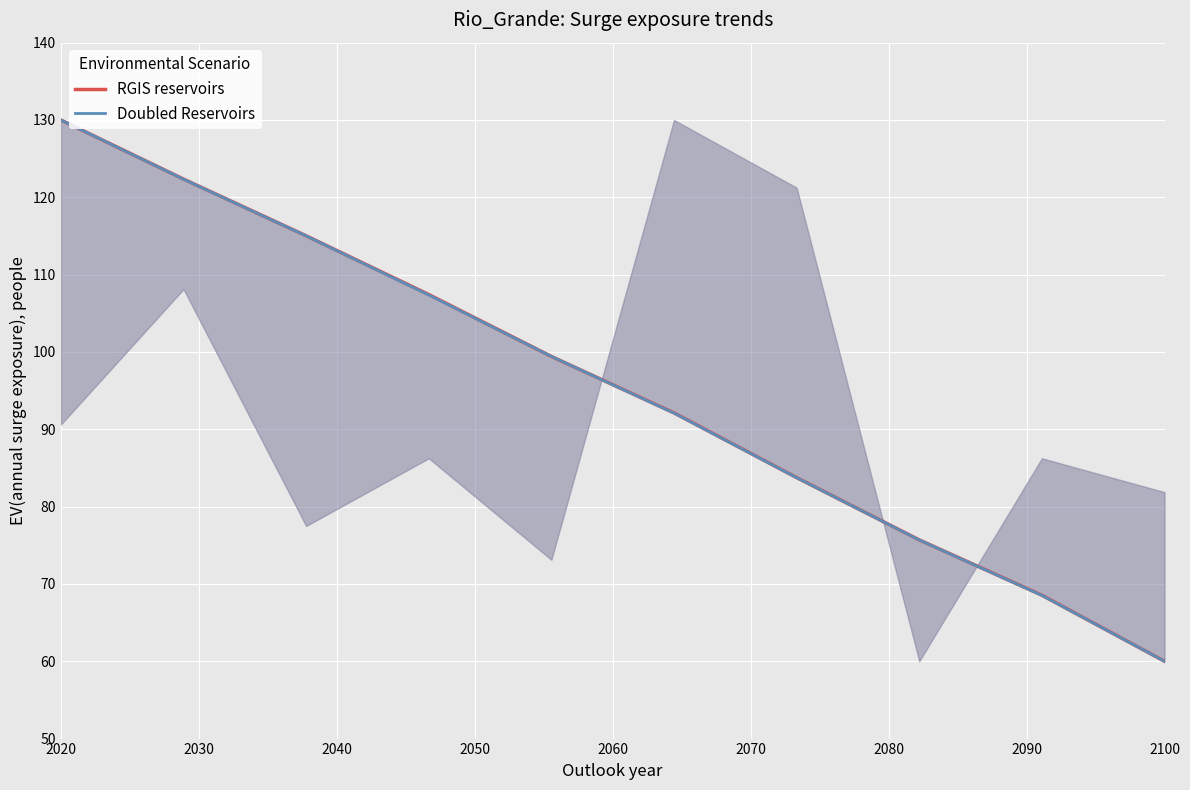

True or false: RGIS reservoirs has more than 2 points higher than both neighbors.

False